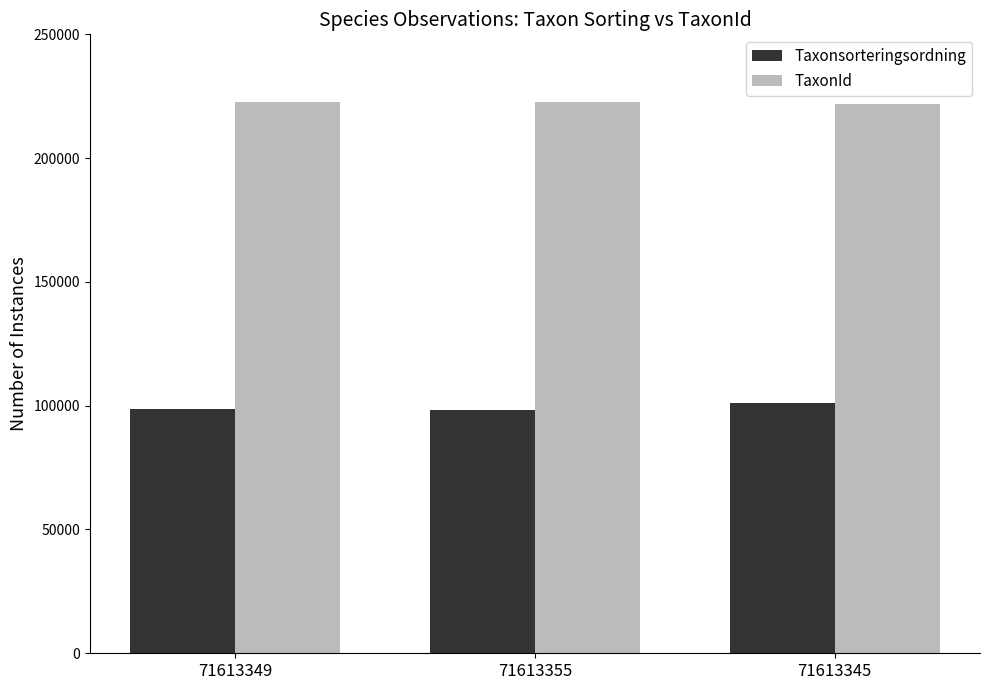

The TaxonId series shows 222771 at 71613355. True or false?

True